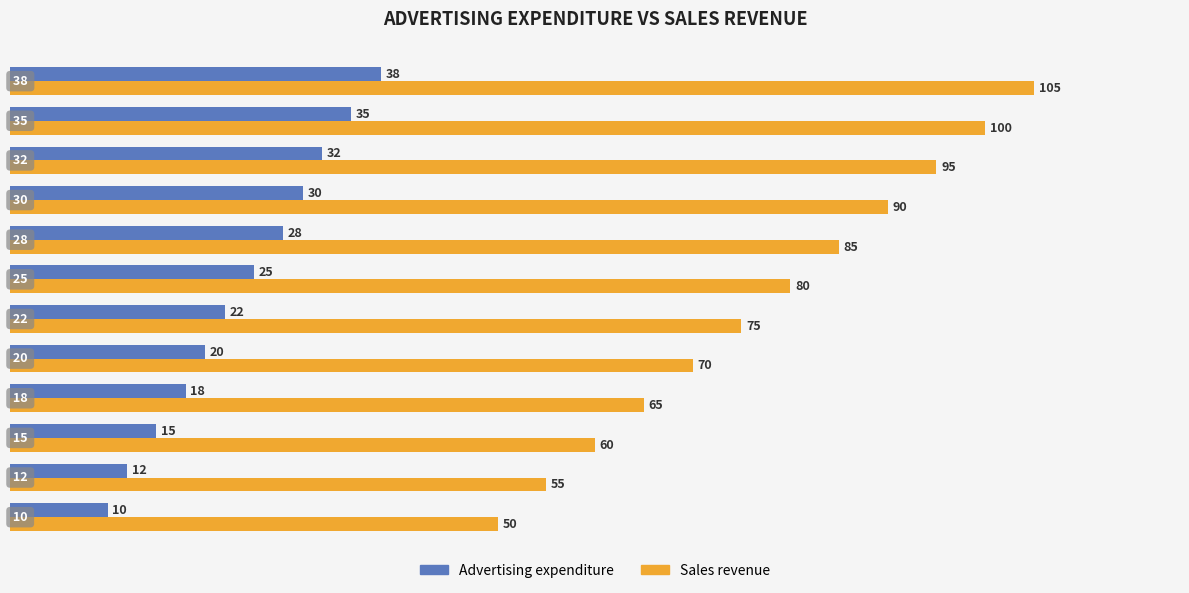

What is the difference between the maximum and minimum values in the Advertising expenditure series?

28